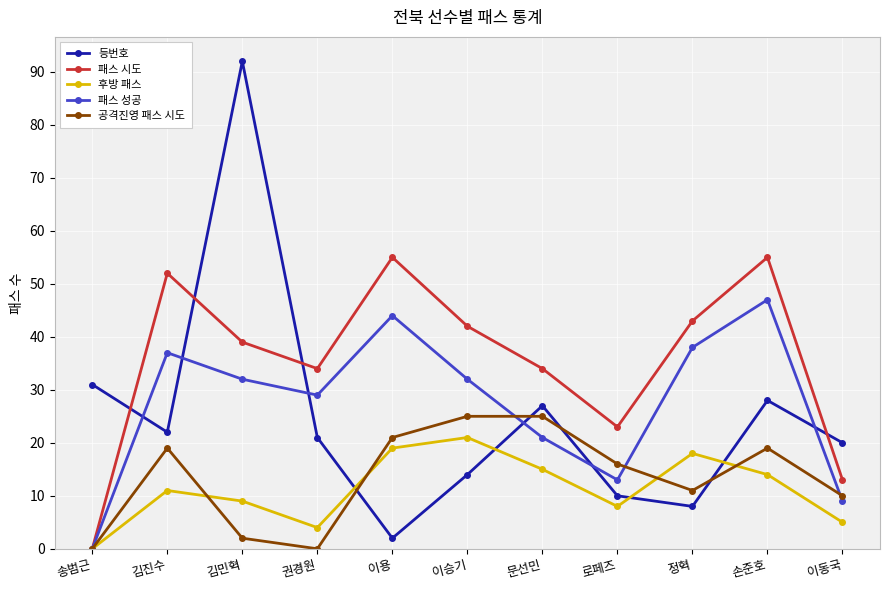

How many interior local peaks does the 패스 시도 series have?

3